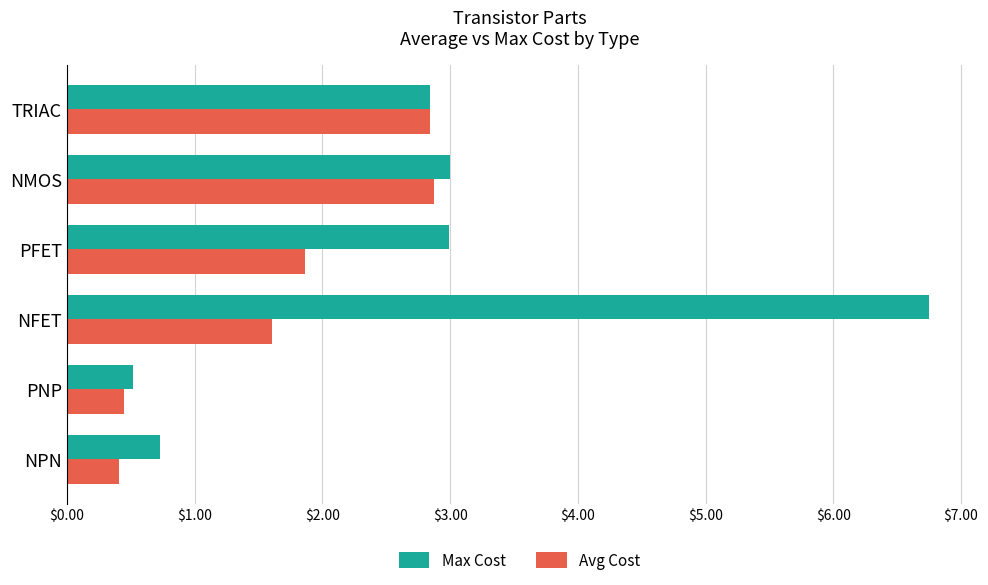

Which series has the largest range (max minus min)?

Max Cost